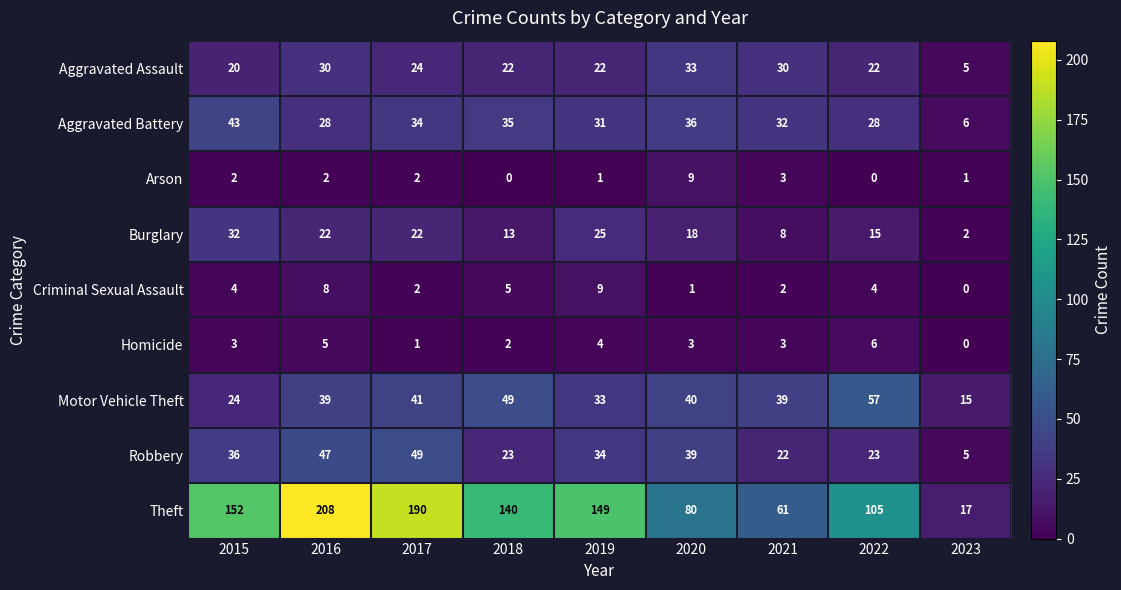

What is the sum of the Aggravated Battery values at 2016 and 2021?

60